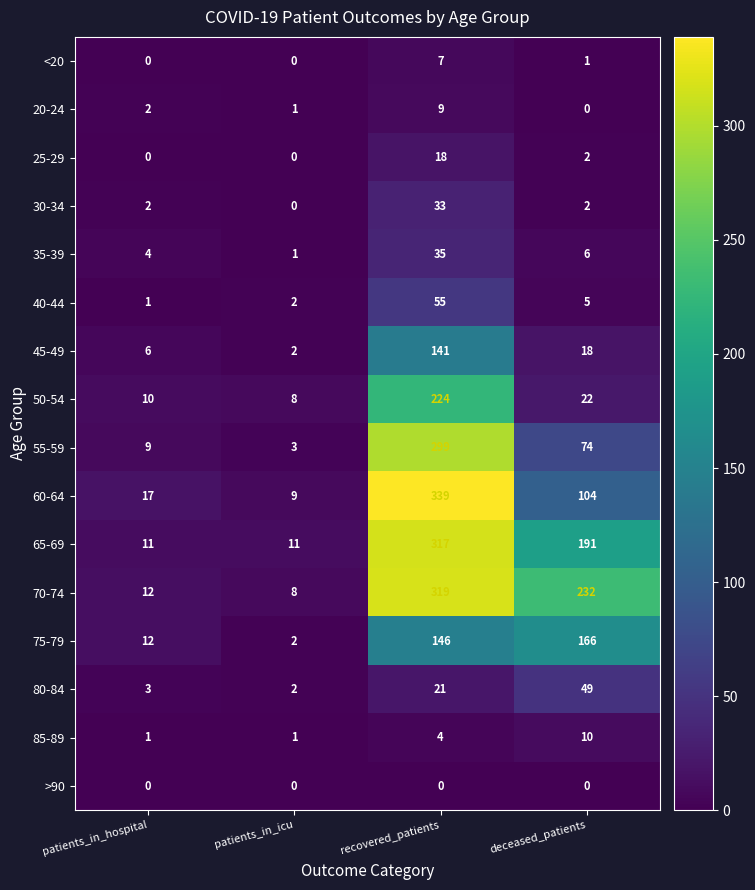

Is it true that 45-49 equals 18 at deceased_patients?

True